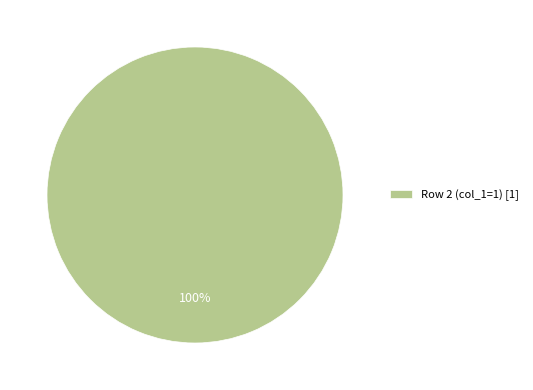

What percentage is the Row 2 (col_1=1) [1] slice, to the nearest percent?

100%